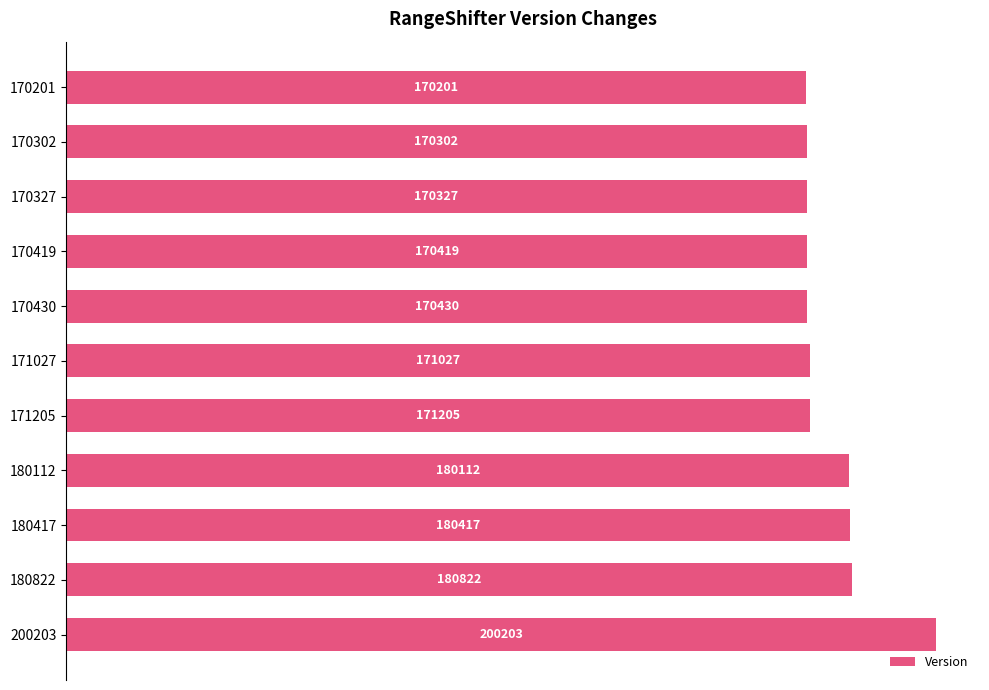

What is the difference between the maximum and second lowest values?

29901